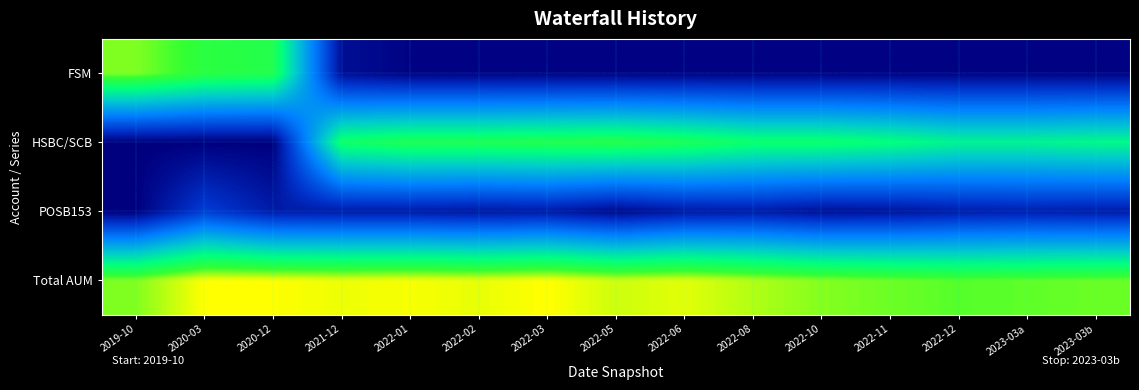

List the series in order of their peak value, highest first.

Total AUM, FSM, HSBC/SCB, POSB153